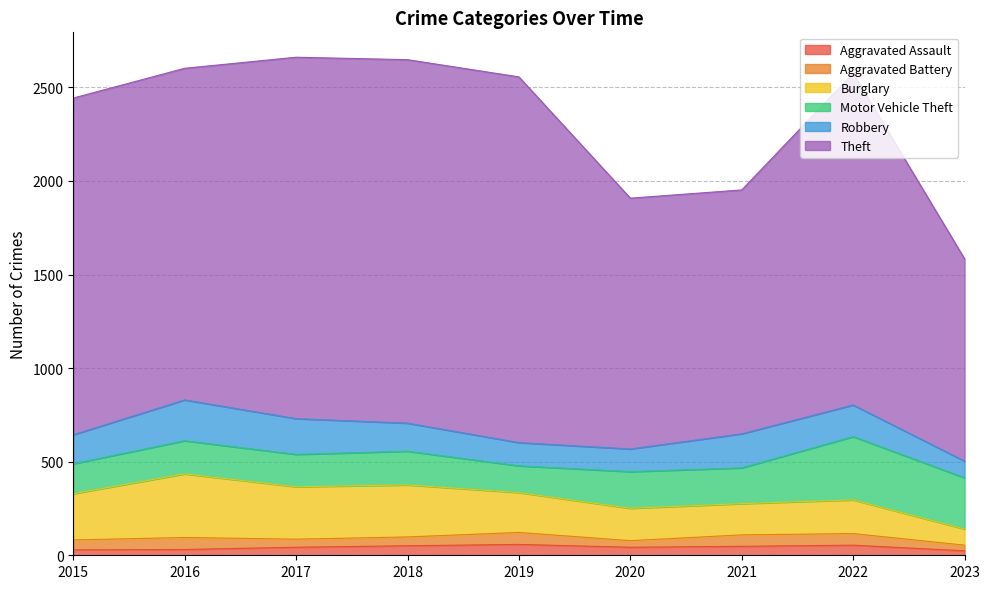

At which category does Motor Vehicle Theft reach its first local valley?

2017